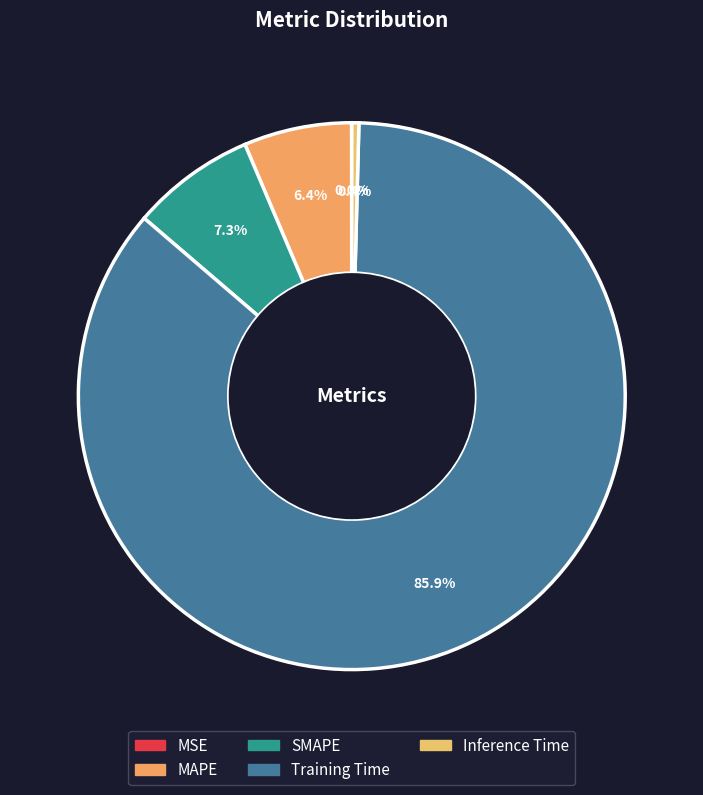

Is it true that Inference Time is 0% of the pie?

True